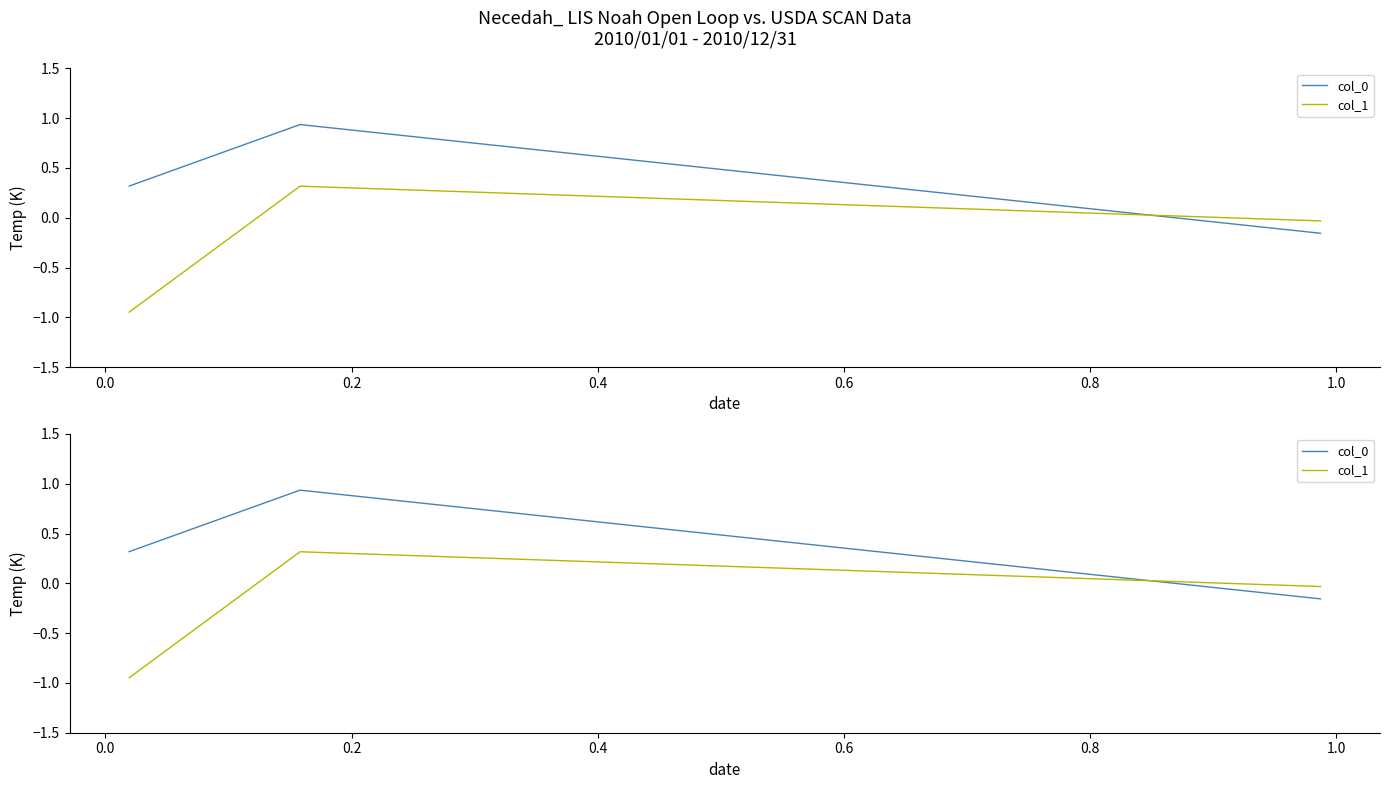

How many values in col_1 are above zero?

1